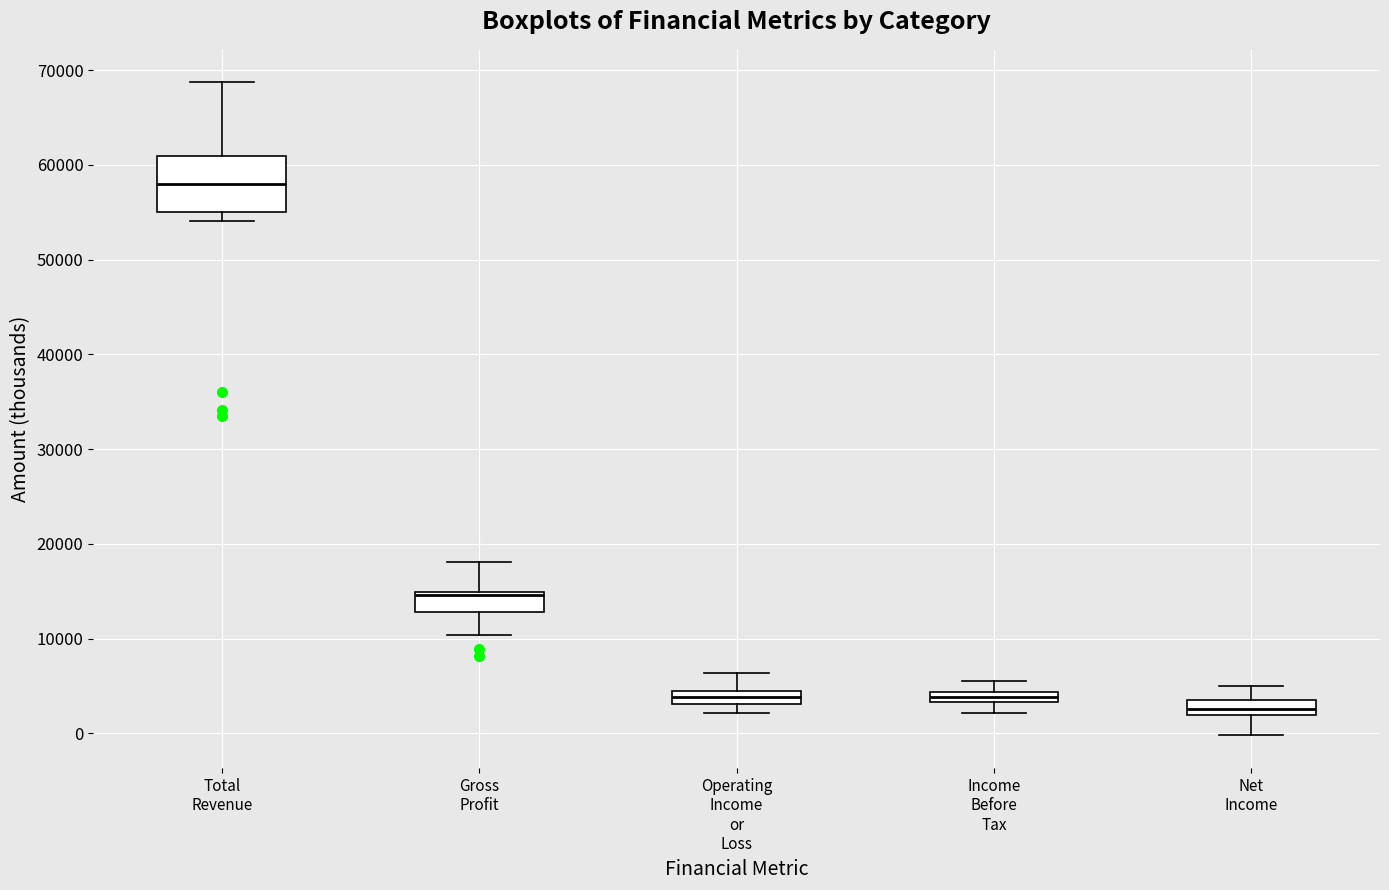

Where is the lower edge of the box for Operating Income or Loss on the y-axis? The values are not printed on the chart, so give them approximately, as read against the axis.

3000